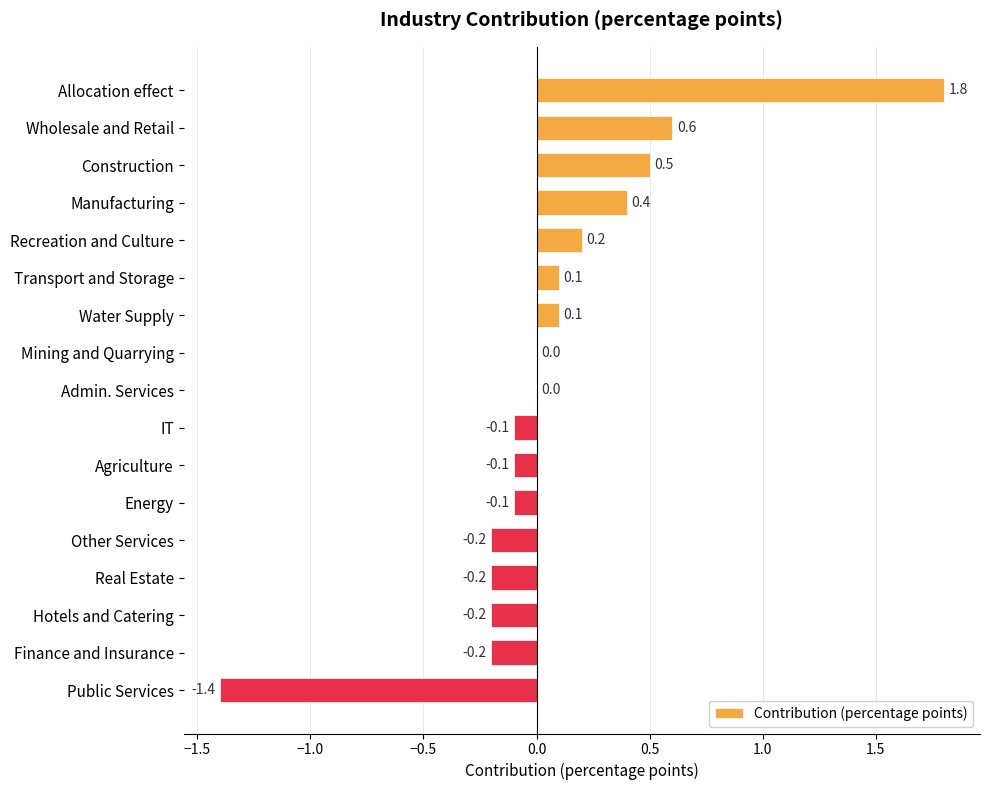

The chart shows a value of 0.1 at Transport and Storage. True or false?

True